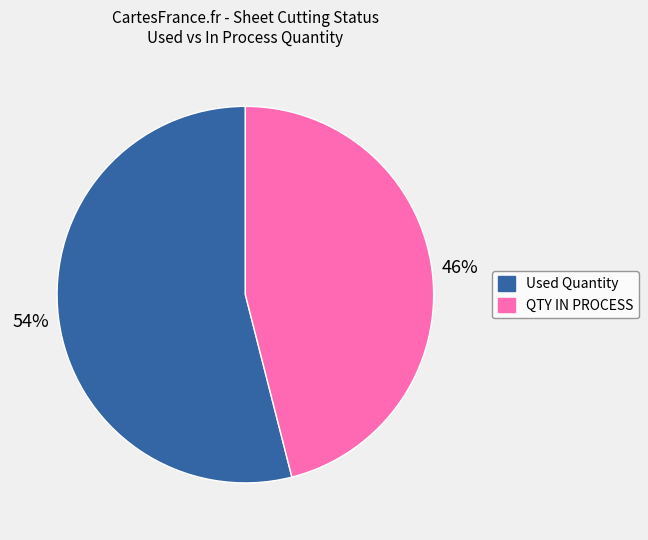

To the nearest percent, what is the average slice percentage?

50%